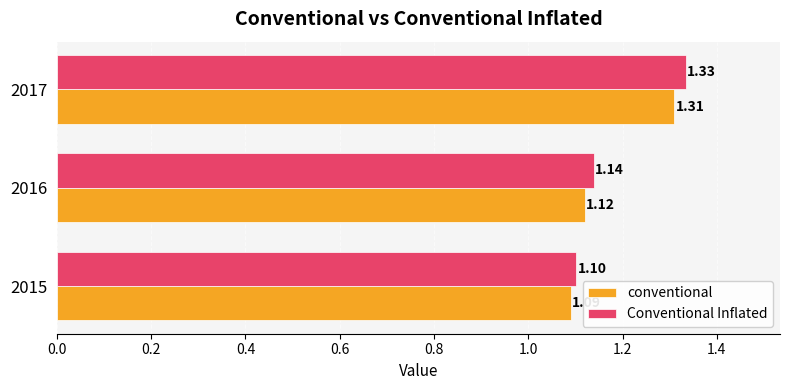

Count the Conventional Inflated values in the range 1 to 2.

3